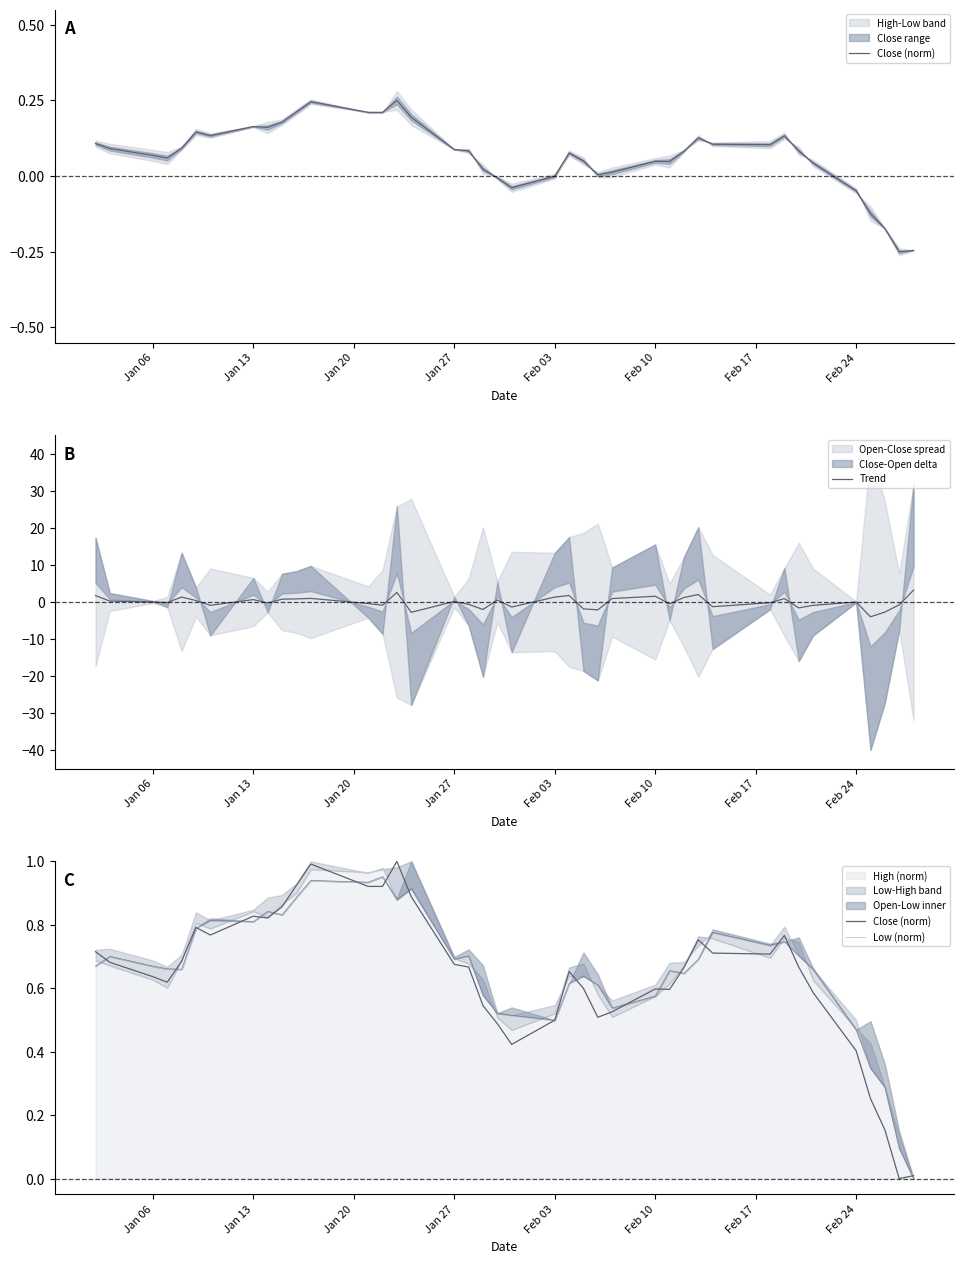

At how many categories does at least one series exceed -1?

40